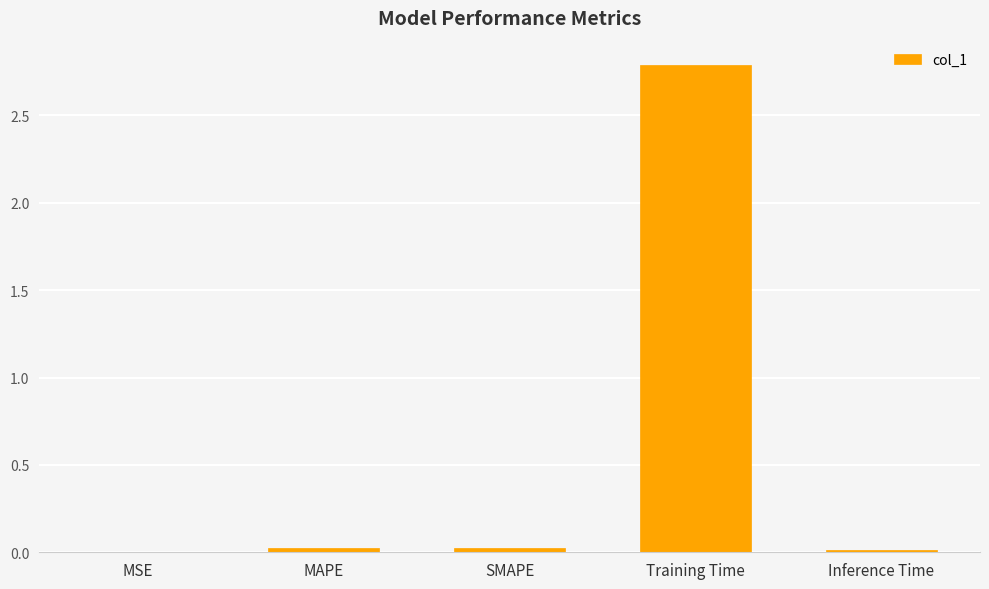

Which label corresponds to the largest value in the chart?

Training Time